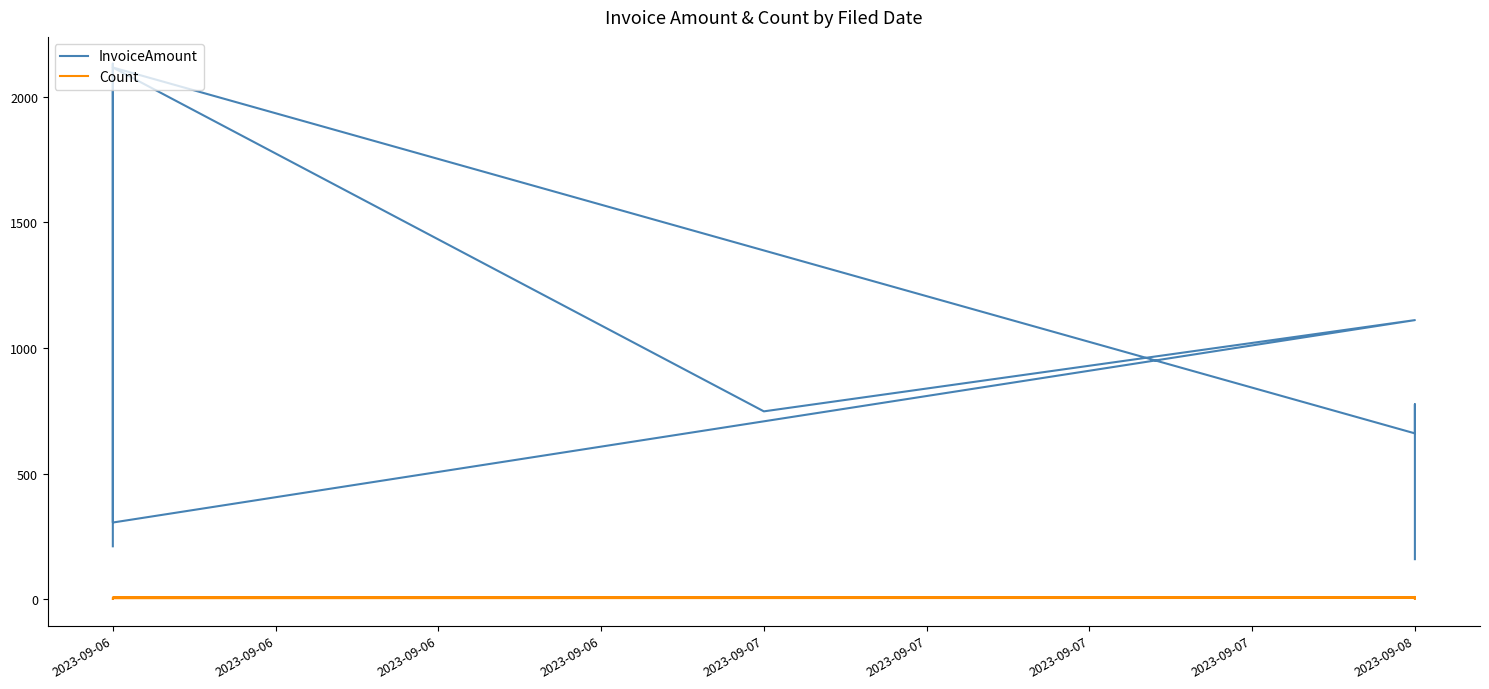

At which category is the sum across all series the highest?

2023-09-06